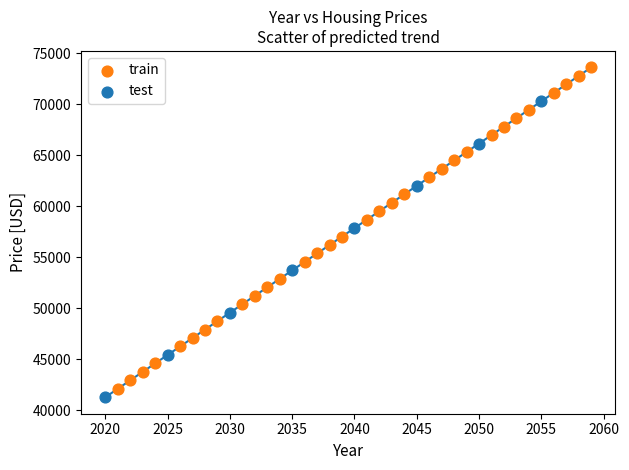

Which series contains the highest Y value?

train